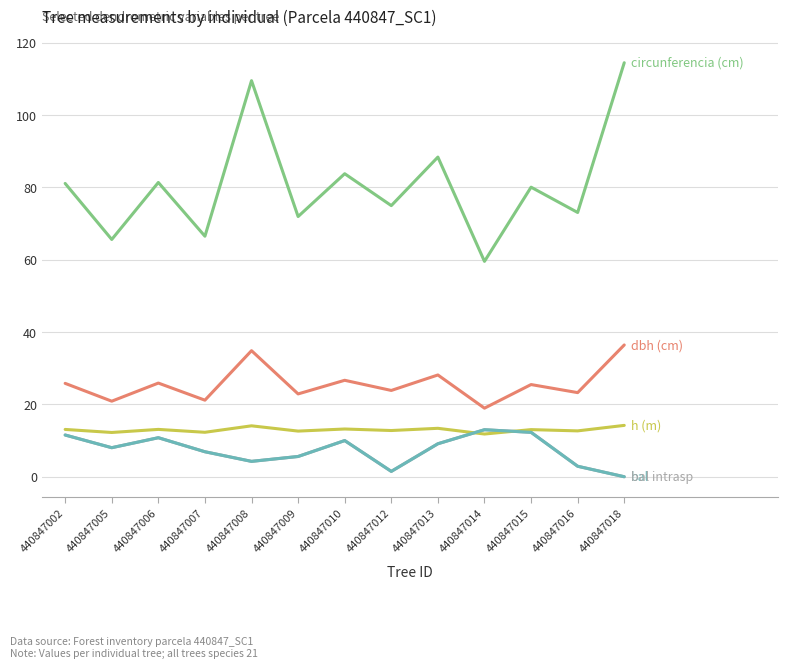

Is this an area chart (filled region under the line)?

No